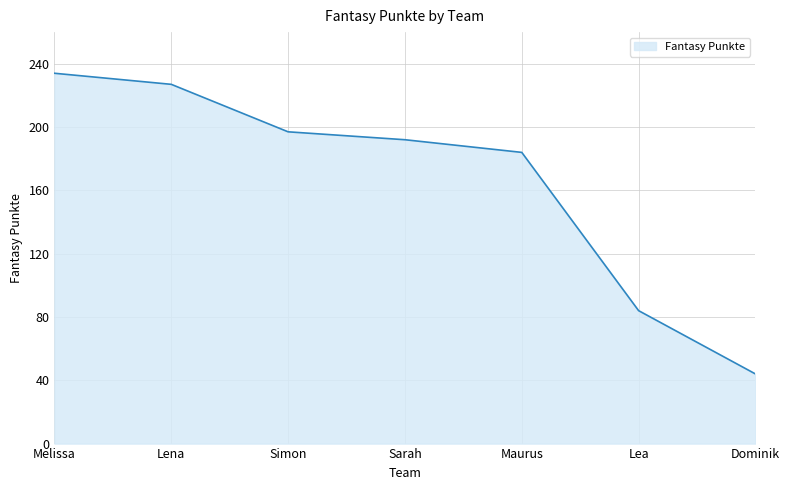

The value at Melissa is 159. True or false?

False